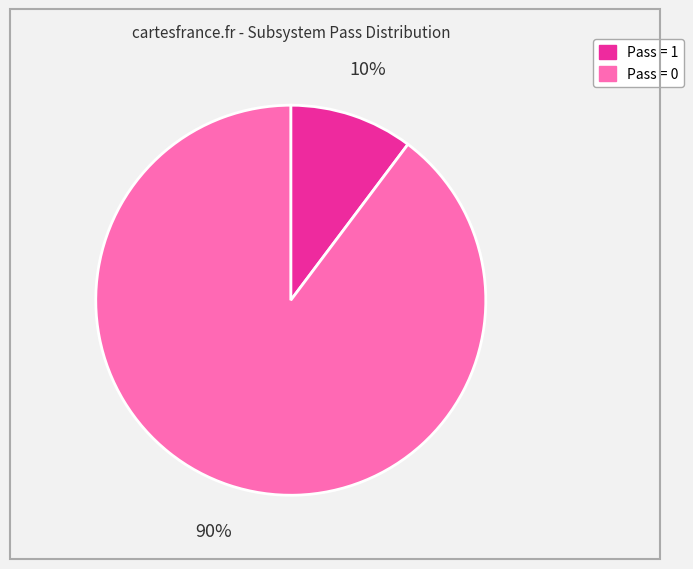

To the nearest percent, what is the average slice percentage?

50%